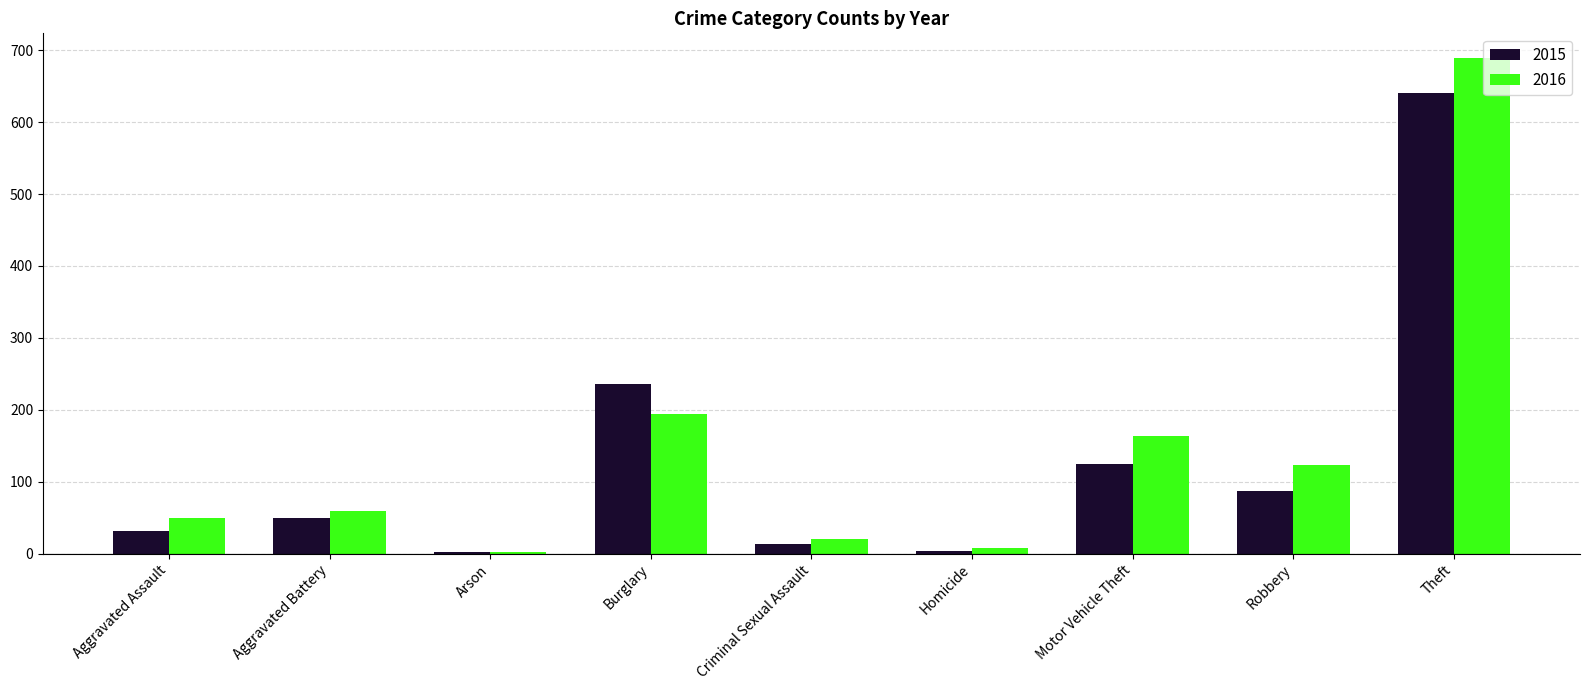

Between Aggravated Assault and Robbery, which series saw the biggest shift?

2016